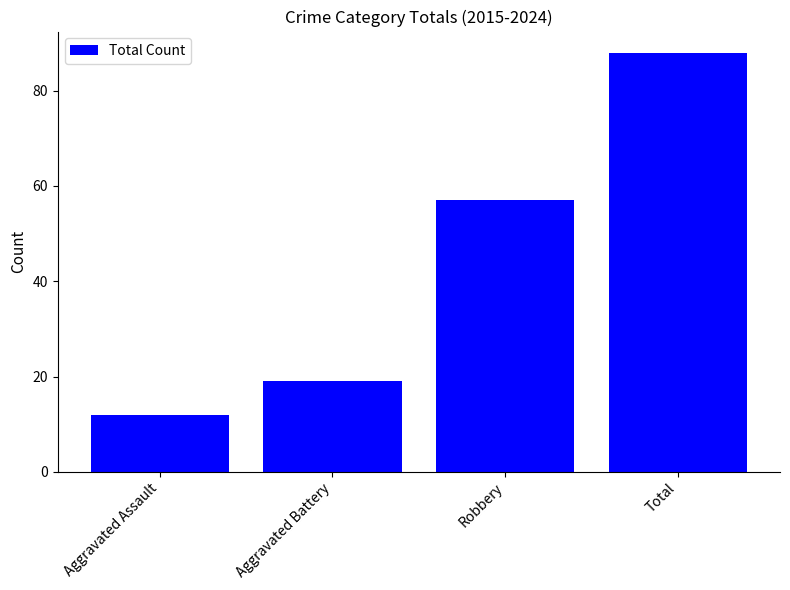

What is the difference between the values at Robbery and Total?

31